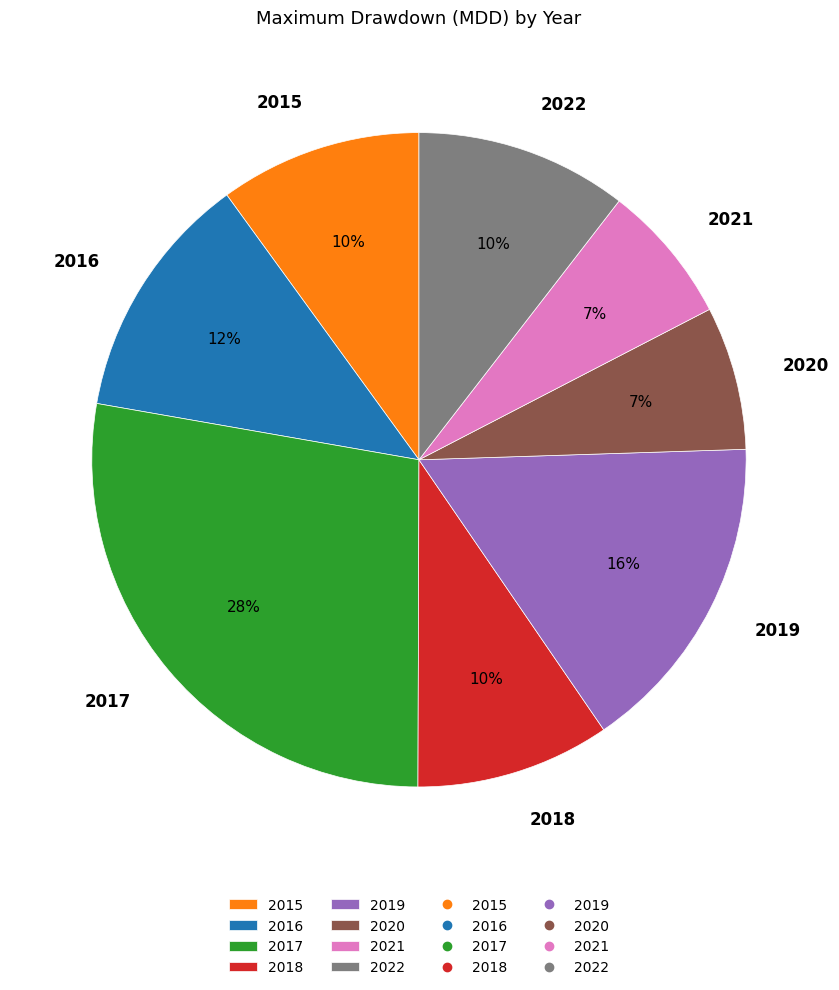

To the nearest percent, what is the average slice percentage?

12%